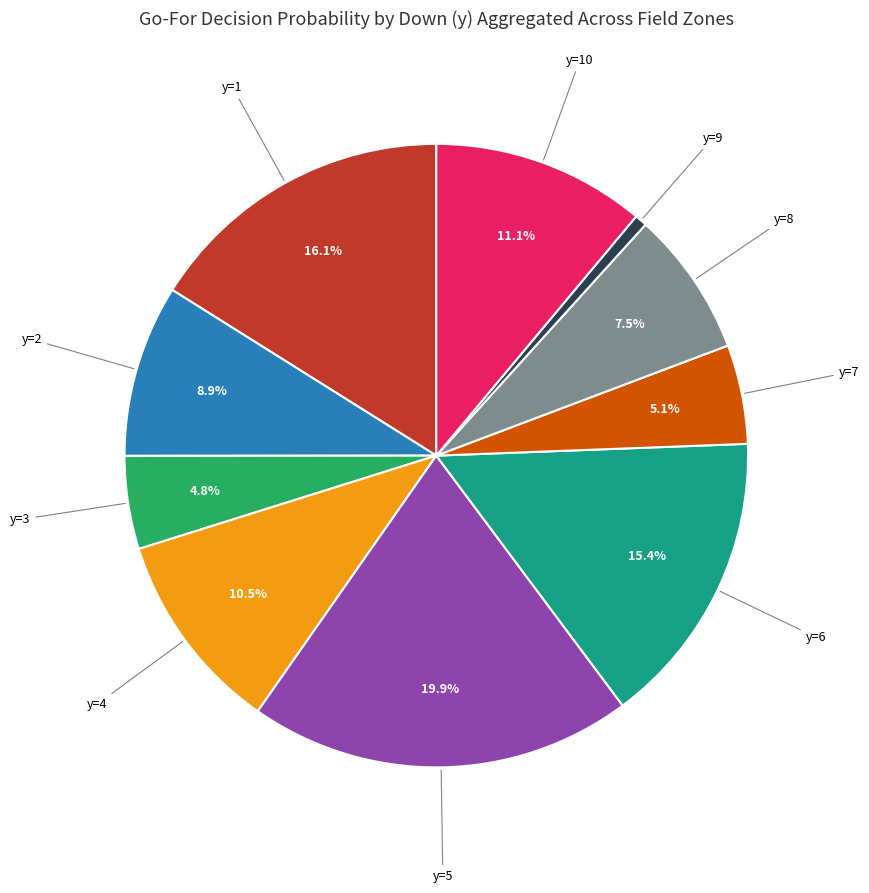

Is there any slice that represents more than half of the pie?

No